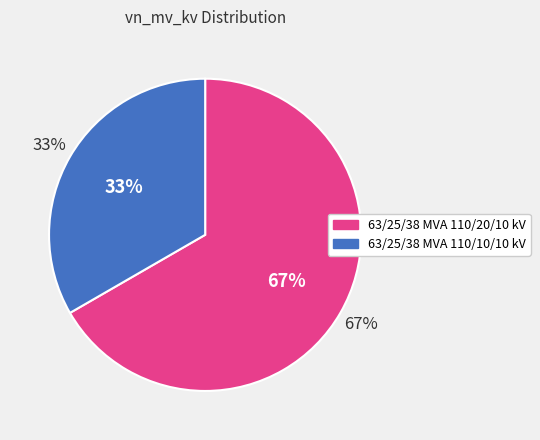

Which has a higher value, 63/25/38 MVA 110/10/10 kV or 63/25/38 MVA 110/20/10 kV?

63/25/38 MVA 110/20/10 kV